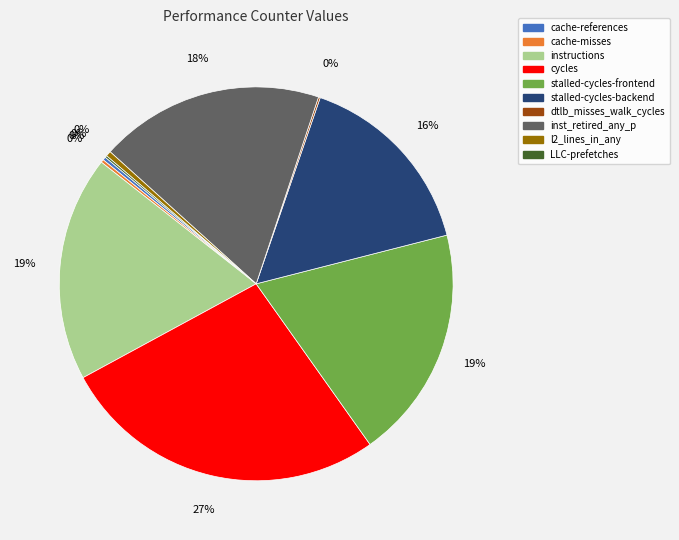

Which slice is the largest?

cycles